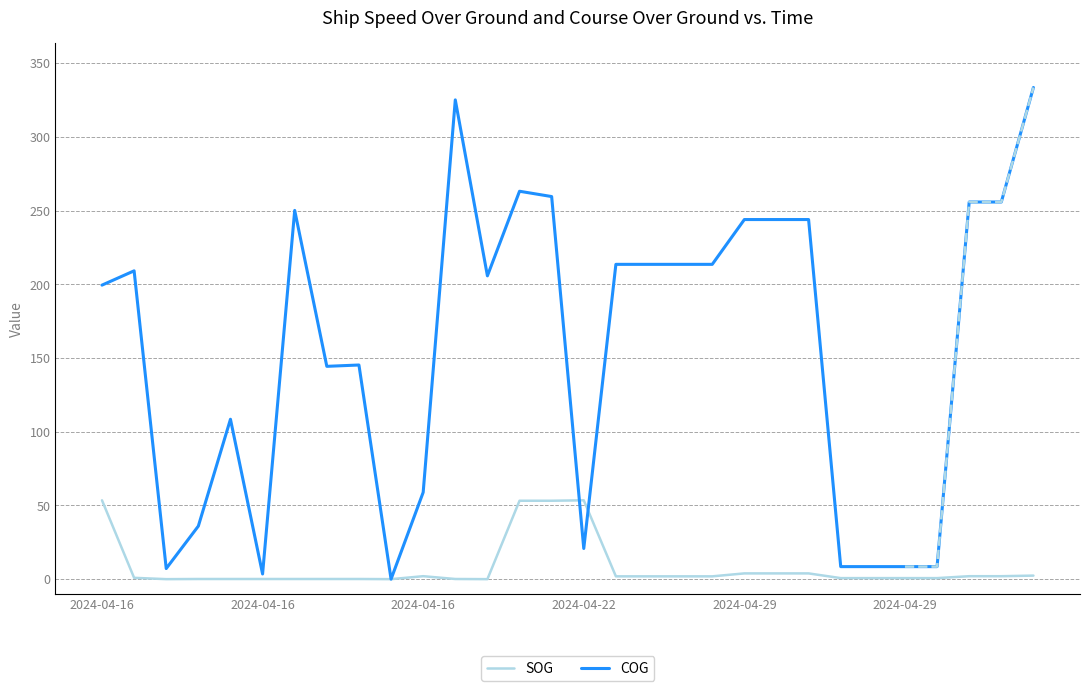

True or false: COG and SOG cross at least once.

True